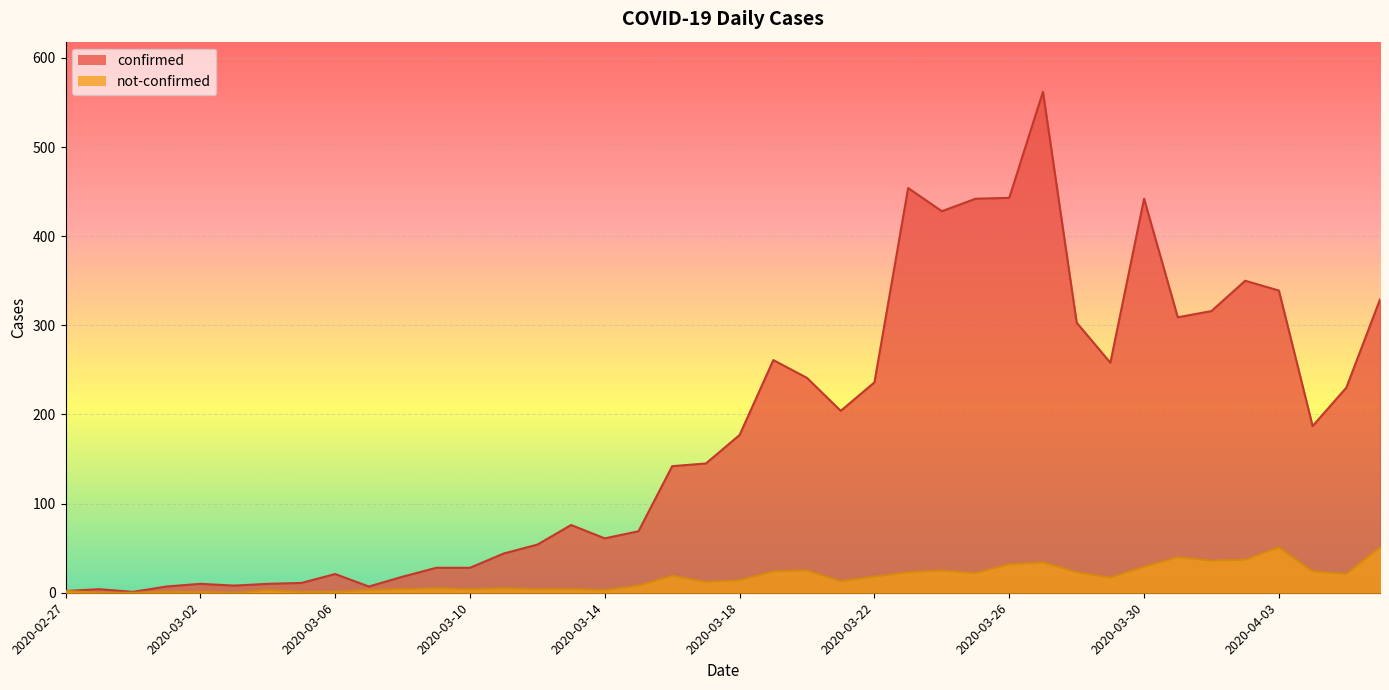

True or false: confirmed and not-confirmed cross at least once.

False